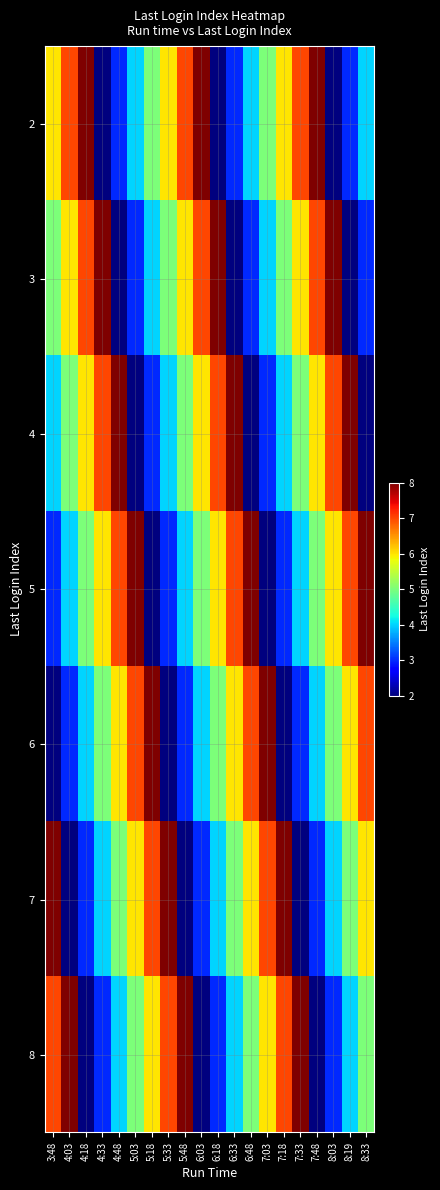

Count the number of categories in the chart.

20